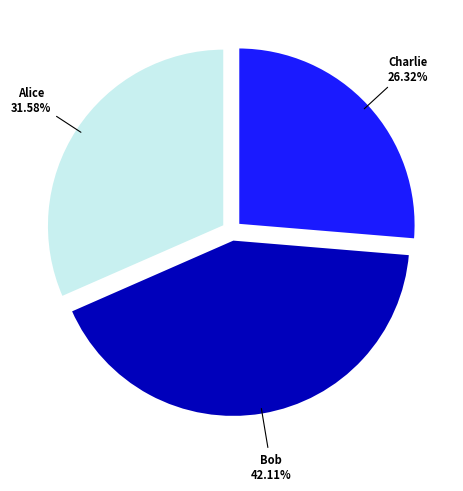

Is there a majority slice in this chart?

No